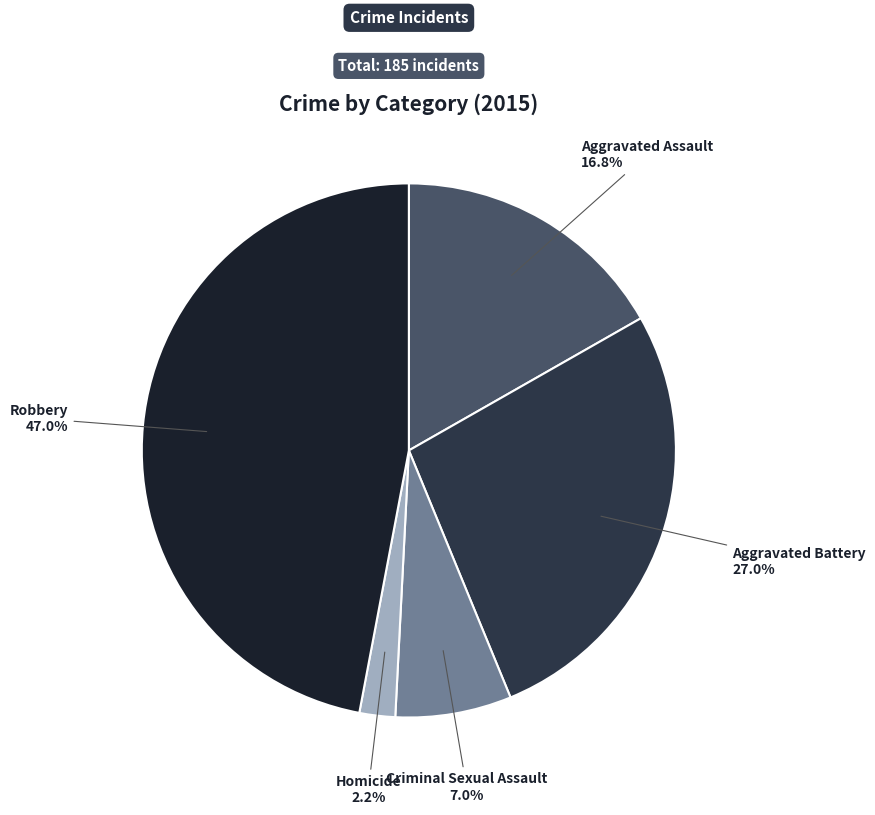

Combined, do Aggravated Assault and Homicide account for over 50%?

No